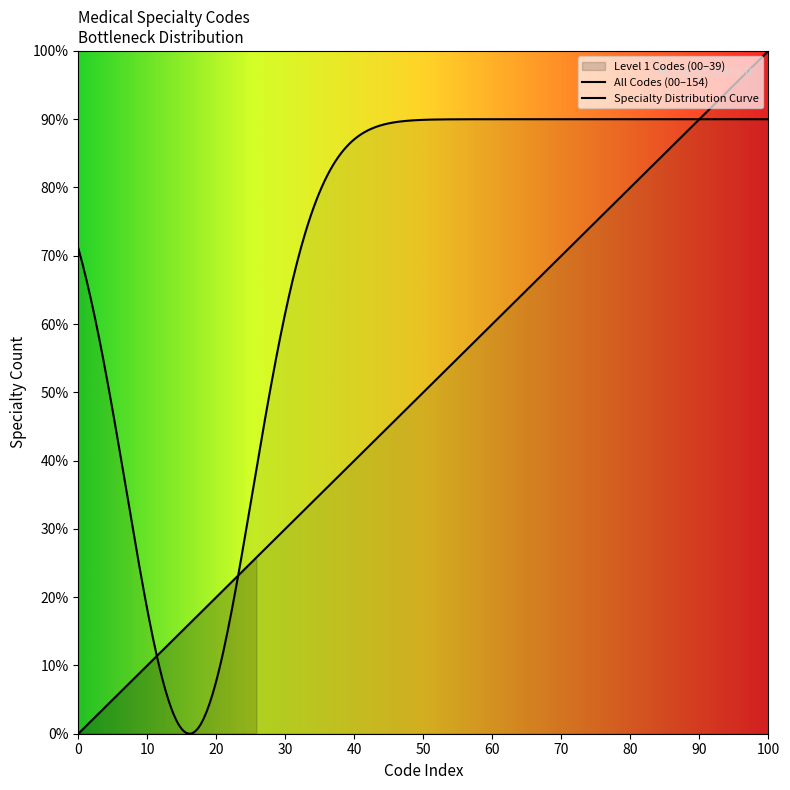

True or false: the data shows 41 at Level 1-2 (40-74).

False